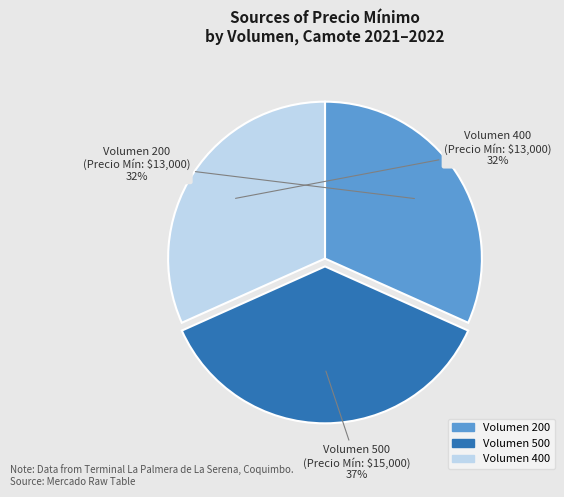

Is there a majority slice in this chart?

No